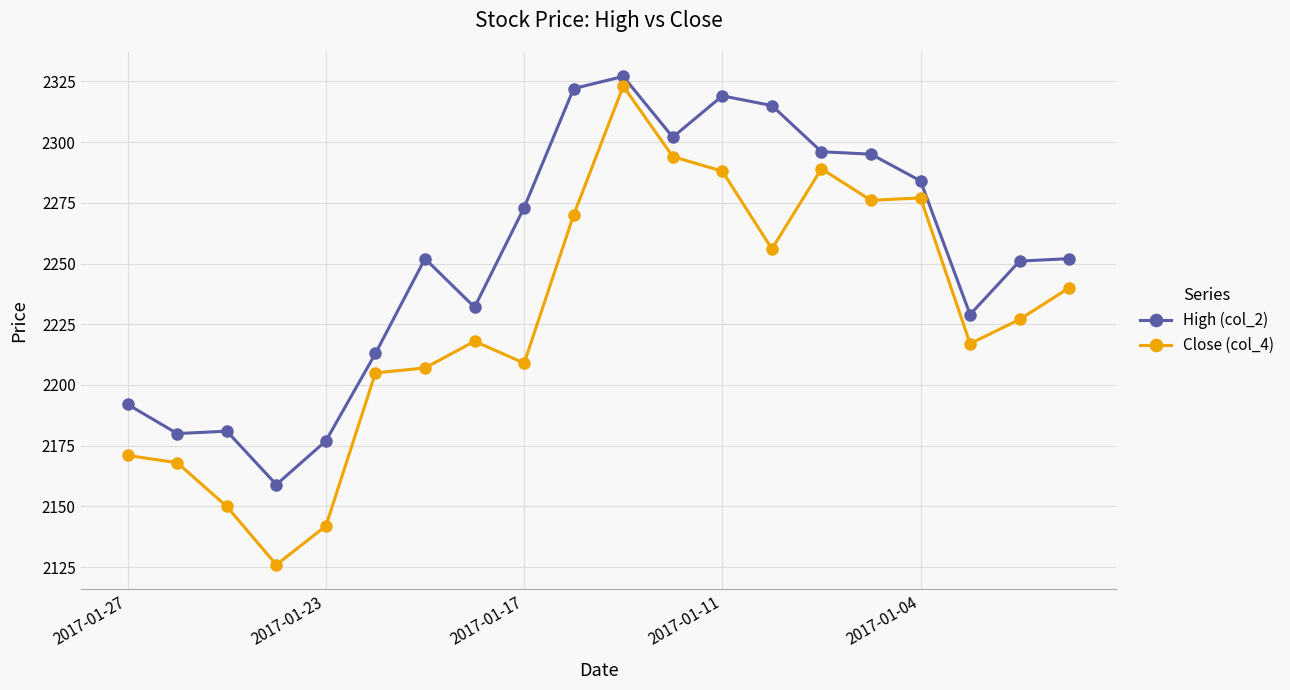

True or false: High (col_2) and Close (col_4) intersect in this chart.

False